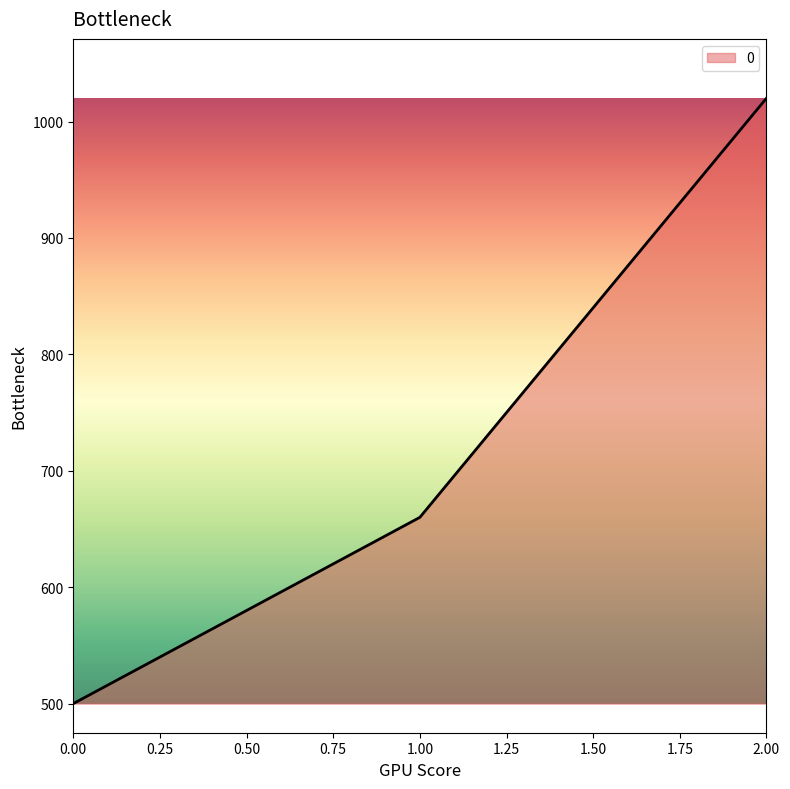

List the labels in order of value, smallest first.

0.00, 1.00, 2.00